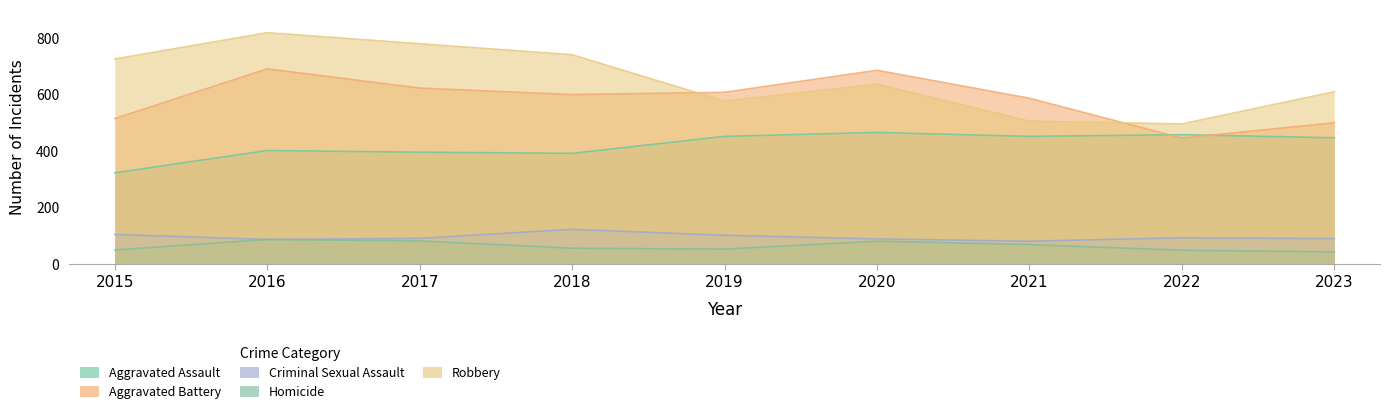

Reading left to right, transcribe all the data shown in this chart.

Aggravated Assault: 2015=323	2016=402	2017=396	2018=392	2019=452	2020=466	2021=452	2022=458	2023=447
Aggravated Battery: 2015=515	2016=691	2017=623	2018=600	2019=608	2020=686	2021=587	2022=446	2023=500
Criminal Sexual Assault: 2015=105	2016=87	2017=91	2018=123	2019=102	2020=89	2021=81	2022=93	2023=90
Homicide: 2015=50	2016=87	2017=82	2018=56	2019=53	2020=81	2021=69	2022=49	2023=43
Robbery: 2015=726	2016=819	2017=780	2018=741	2019=577	2020=637	2021=506	2022=496	2023=610